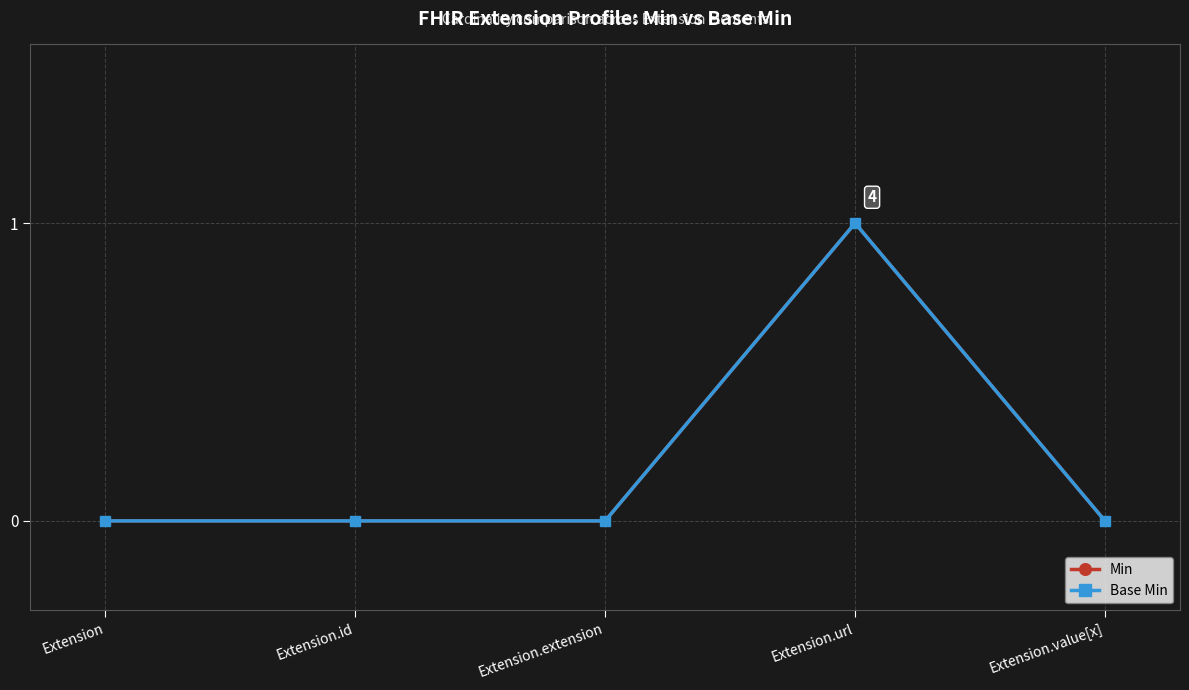

How many positive values does the Base Min series have?

1